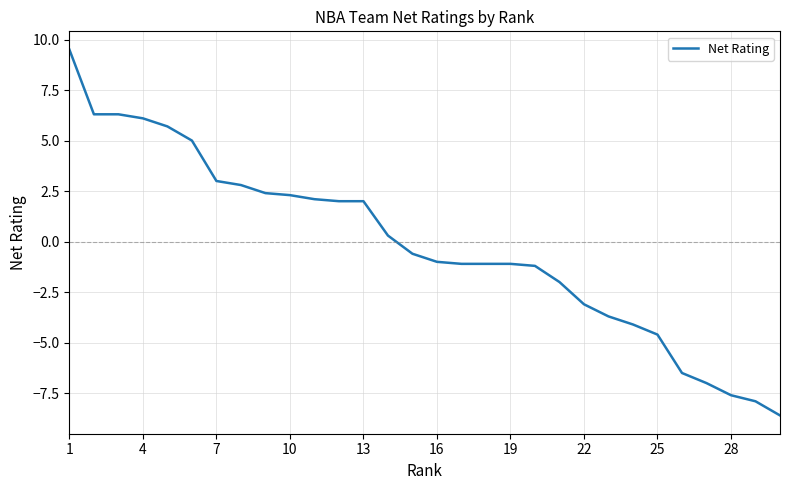

Is this an area chart (filled region under the line)?

No